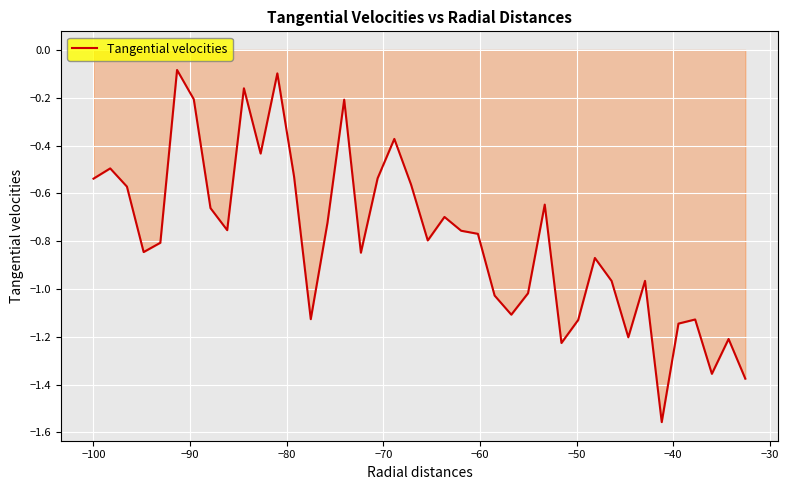

What is the difference between the maximum and minimum values?

1.5